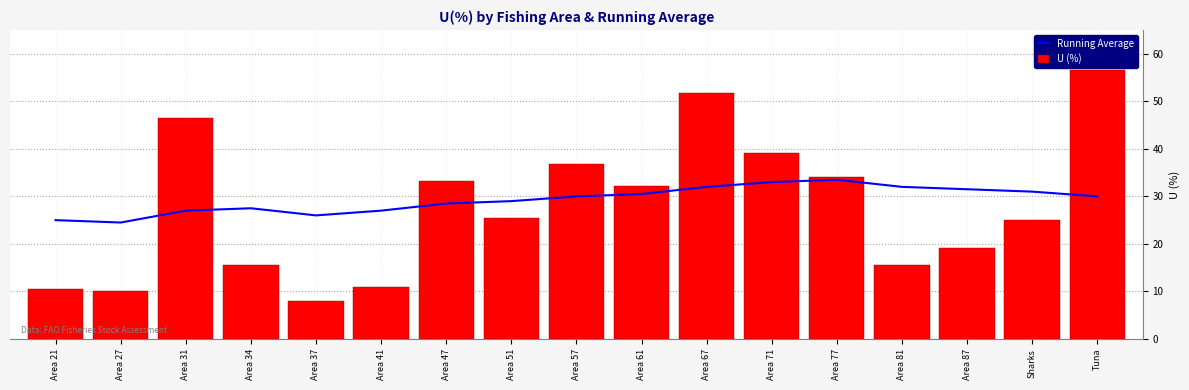

Reading left to right, transcribe all the data shown in this chart.

Running Average: Area 21=25.0	Area 27=24.5	Area 31=27.0	Area 34=27.5	Area 37=26.0	Area 41=27.0	Area 47=28.5	Area 51=29.0	Area 57=30.0	Area 61=30.5	Area 67=32.0	Area 71=33.0	Area 77=33.5	Area 81=32.0	Area 87=31.5	Sharks=31.0	Tuna=30.0
U (%): Area 21=10.6	Area 27=10.1	Area 31=46.6	Area 34=15.6	Area 37=8.0	Area 41=10.9	Area 47=33.3	Area 51=25.5	Area 57=36.8	Area 61=32.1	Area 67=51.8	Area 71=39.1	Area 77=34.0	Area 81=15.5	Area 87=19.1	Sharks=25.0	Tuna=56.5